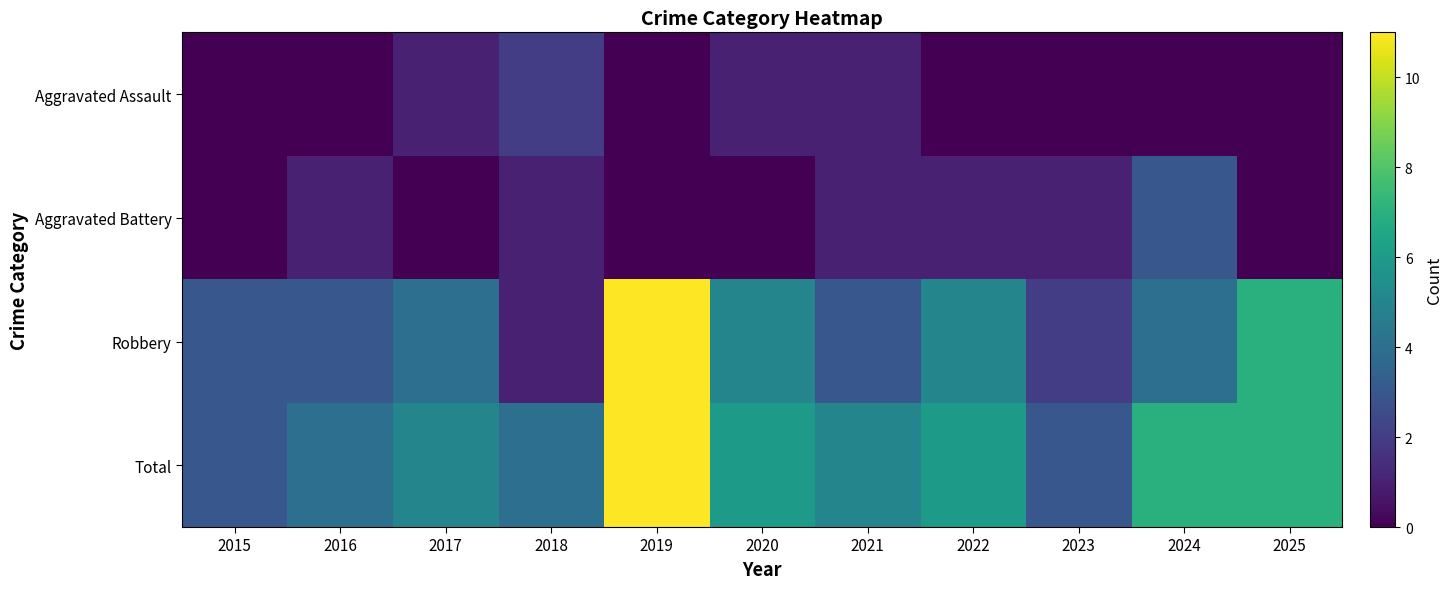

Reading left to right, what are all the values shown in this chart?

Aggravated Assault: 2015=0	2016=0	2017=1	2018=2	2019=0	2020=1	2021=1	2022=0	2023=0	2024=0	2025=0
Aggravated Battery: 2015=0	2016=1	2017=0	2018=1	2019=0	2020=0	2021=1	2022=1	2023=1	2024=3	2025=0
Robbery: 2015=3	2016=3	2017=4	2018=1	2019=11	2020=5	2021=3	2022=5	2023=2	2024=4	2025=7
Total: 2015=3	2016=4	2017=5	2018=4	2019=11	2020=6	2021=5	2022=6	2023=3	2024=7	2025=7